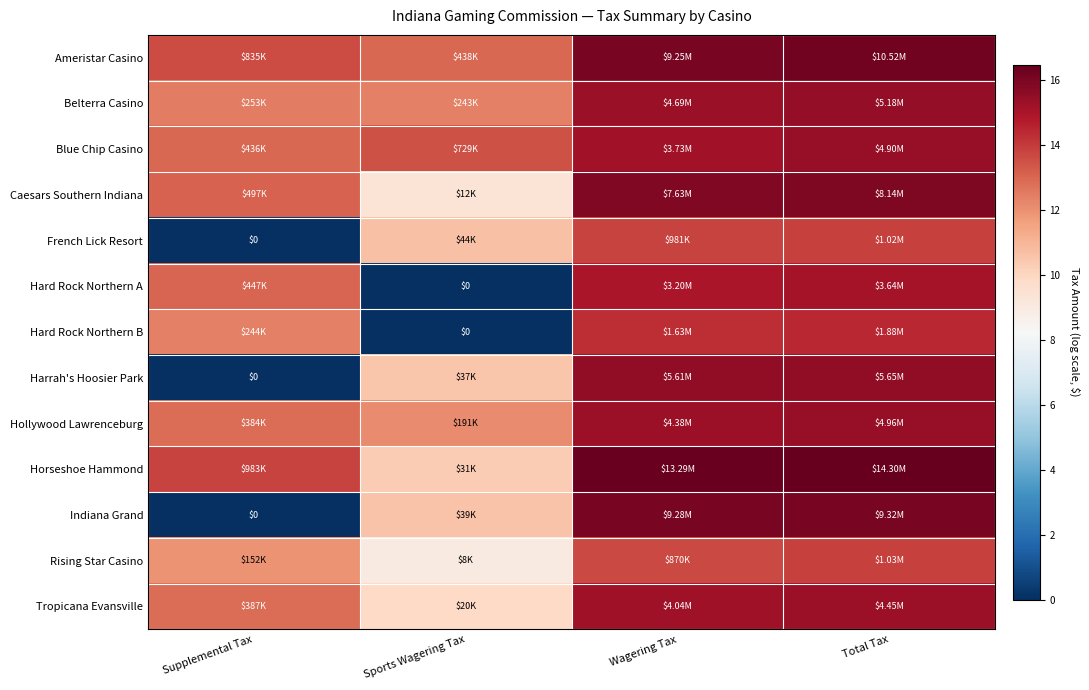

Which category has the lowest value in the Hard Rock Northern B series?

Sports Wagering Tax